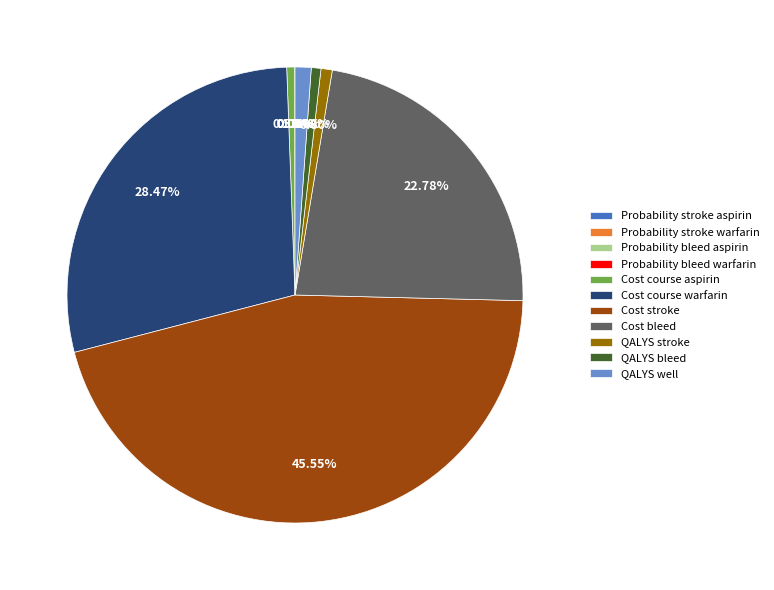

Is there a majority slice in this chart?

No